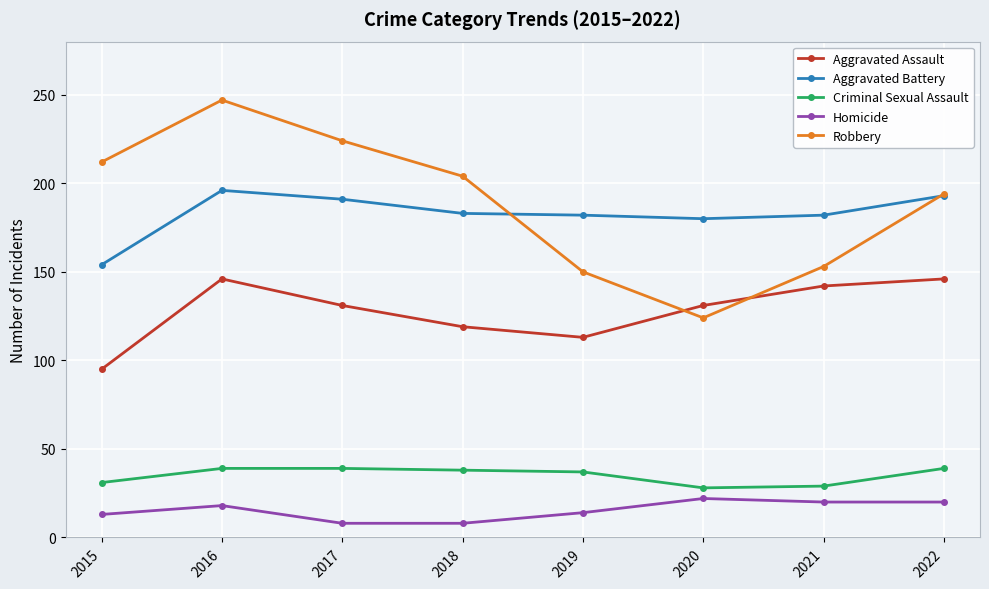

Where do Robbery and Aggravated Battery first cross each other?

2018 and 2019